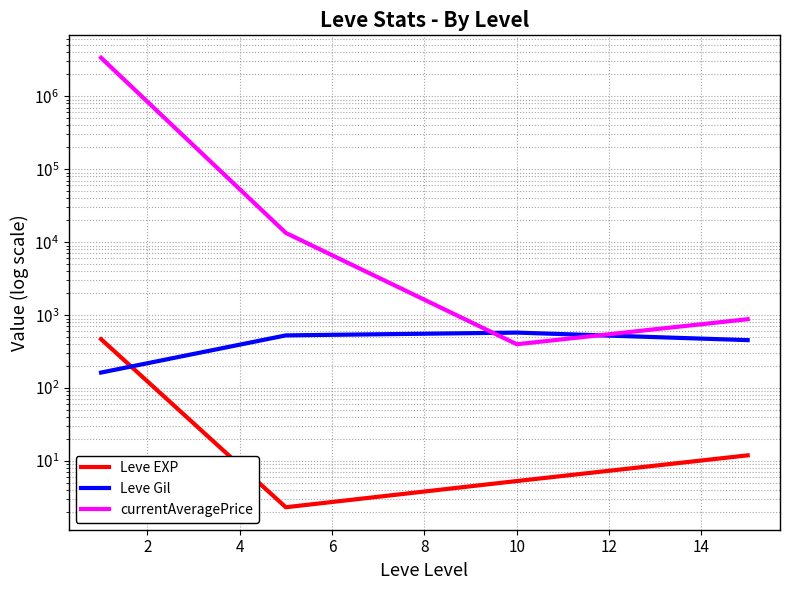

Which series has the widest spread of values?

currentAveragePrice